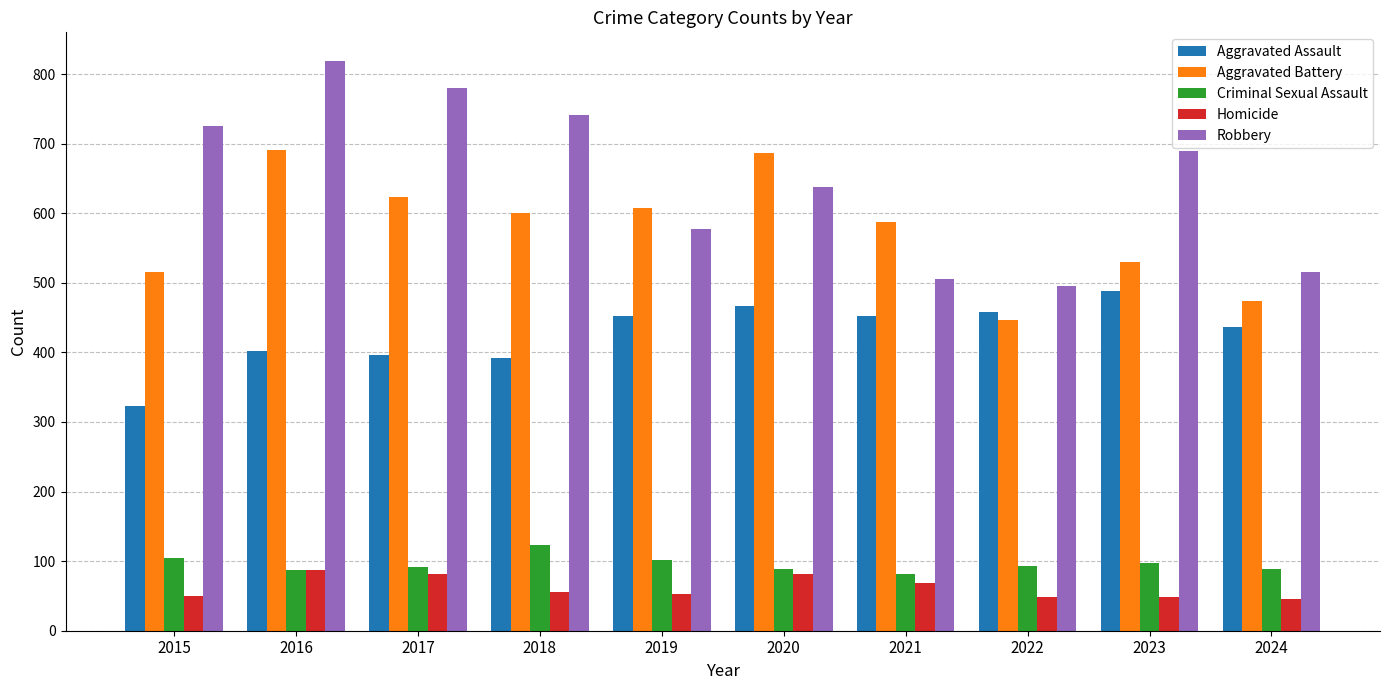

What is the difference between the second highest and second lowest values in the Homicide series?

34